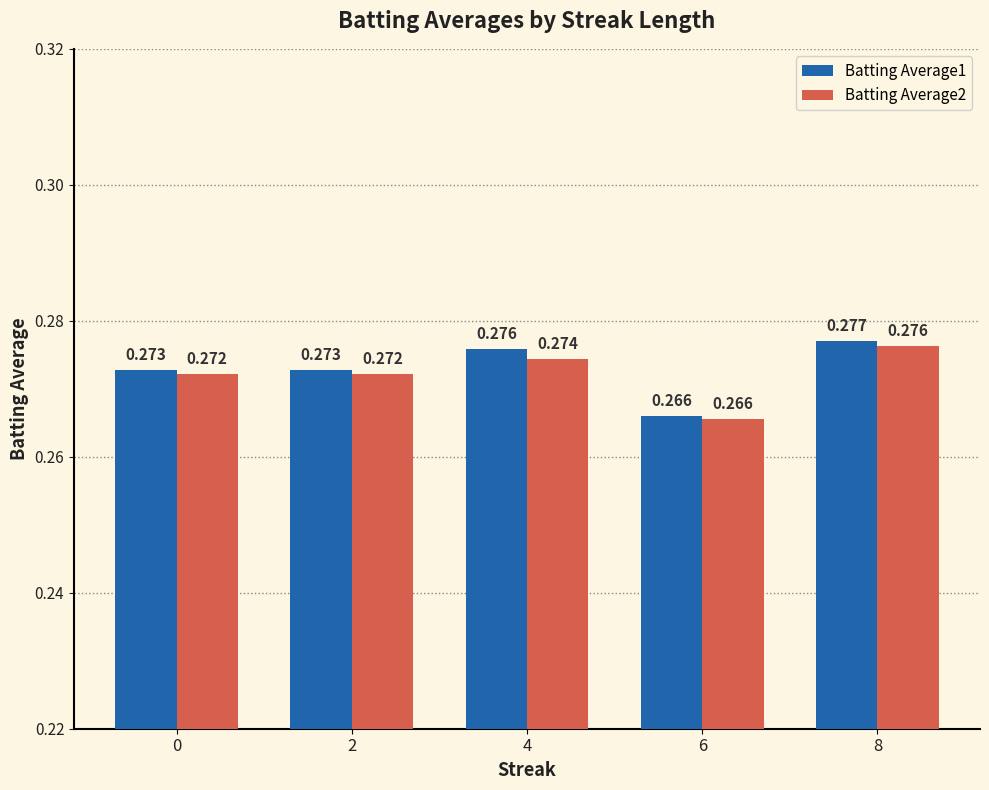

Is the value of Batting Average2 at 2 greater than the value of Batting Average1 at 8?

No